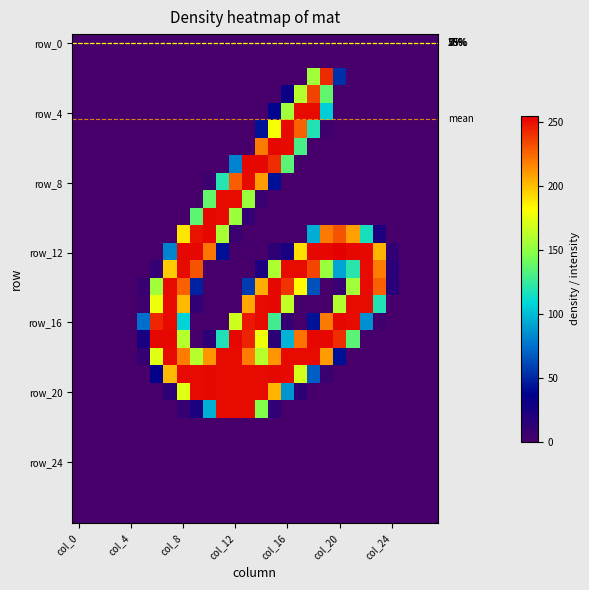

Count the number of categories in the chart.

28